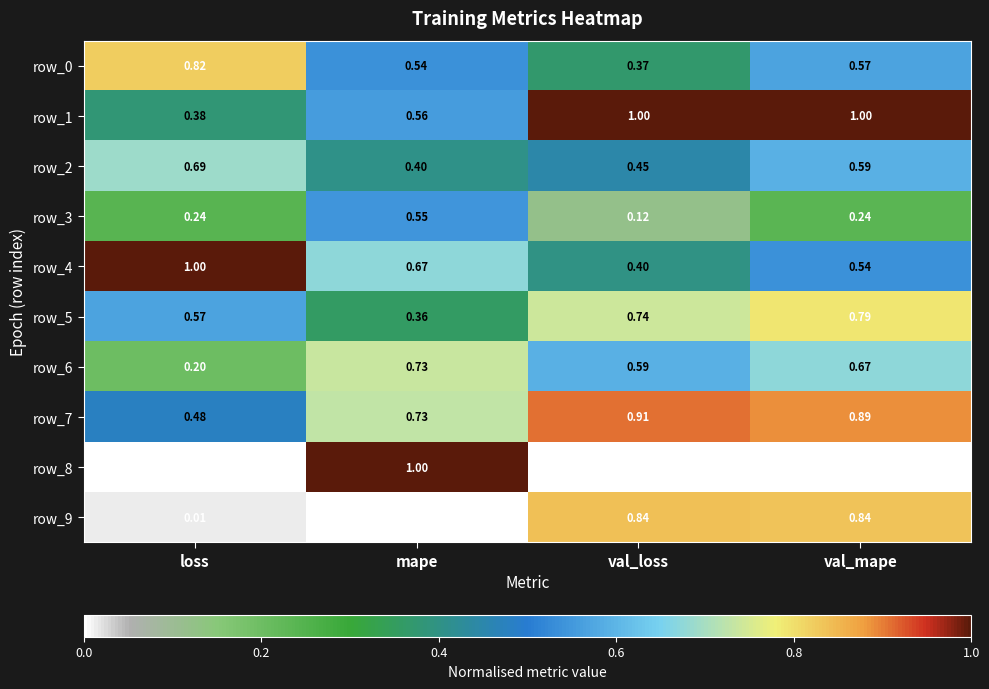

At which label does row_9 reach its minimum?

mape